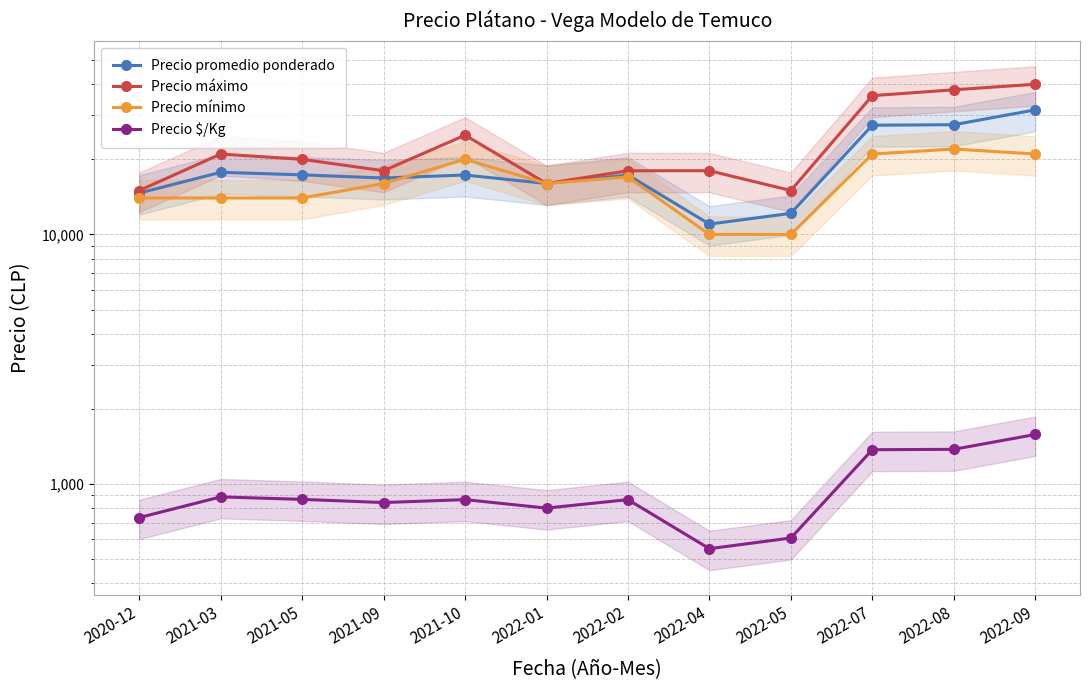

Reading left to right, extract all data points from this chart.

Precio promedio ponderado: 2020-12=14651	2021-03=17744	2021-05=17330	2021-09=16833	2021-10=17305	2022-01=16000	2022-02=17300	2022-04=11000	2022-05=12149	2022-07=27402	2022-08=27528	2022-09=31572
Precio máximo: 2020-12=15000	2021-03=21000	2021-05=20000	2021-09=18000	2021-10=25000	2022-01=16000	2022-02=18000	2022-04=18000	2022-05=15000	2022-07=36000	2022-08=38000	2022-09=40000
Precio mínimo: 2020-12=14000	2021-03=14000	2021-05=14000	2021-09=16000	2021-10=20000	2022-01=16000	2022-02=17000	2022-04=10000	2022-05=10000	2022-07=21000	2022-08=22000	2022-09=21000
Precio $/Kg: 2020-12=733	2021-03=887	2021-05=867	2021-09=842	2021-10=865	2022-01=800	2022-02=865	2022-04=550	2022-05=607	2022-07=1371	2022-08=1376	2022-09=1578